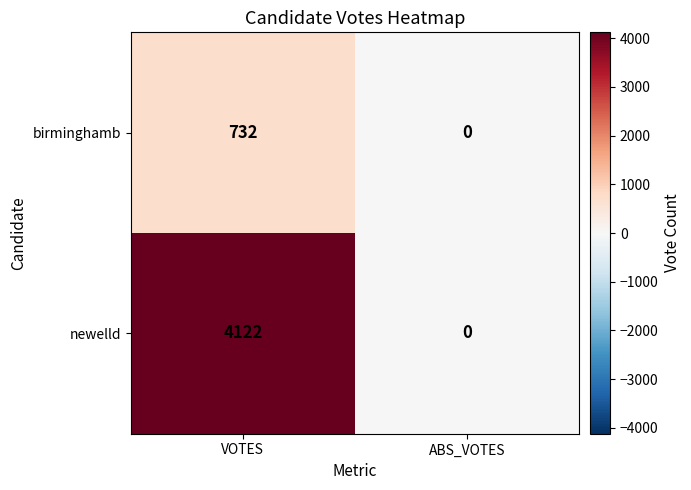

Count the number of data series in this chart.

2